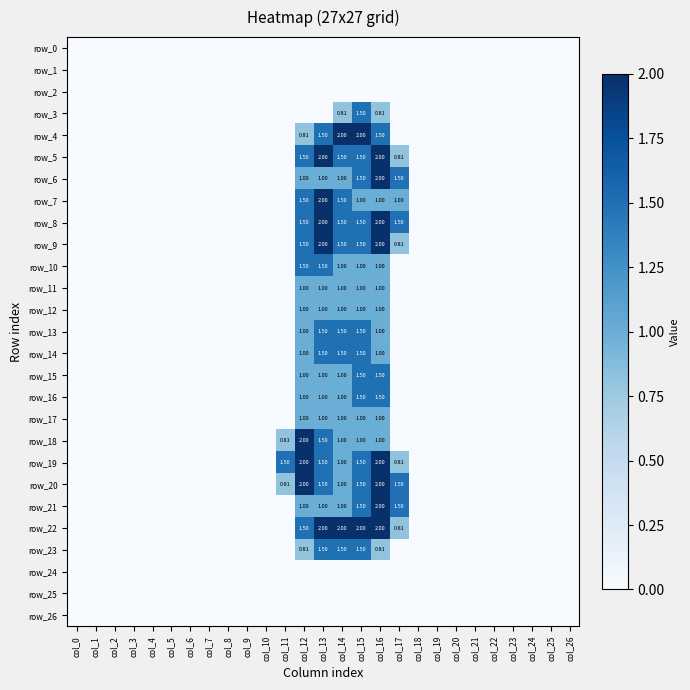

Where is row_24 nearest to the value 0?

col_0